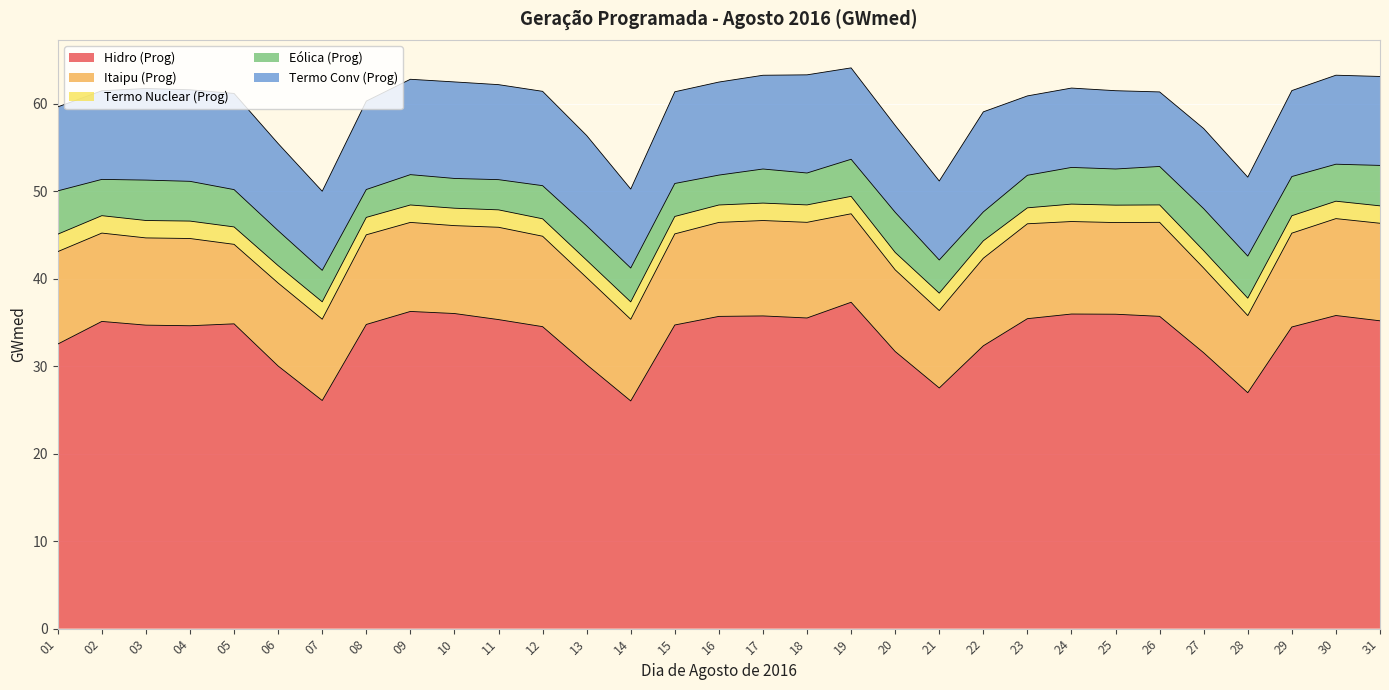

How many values in the Itaipu (Prog) series exceed 10?

20